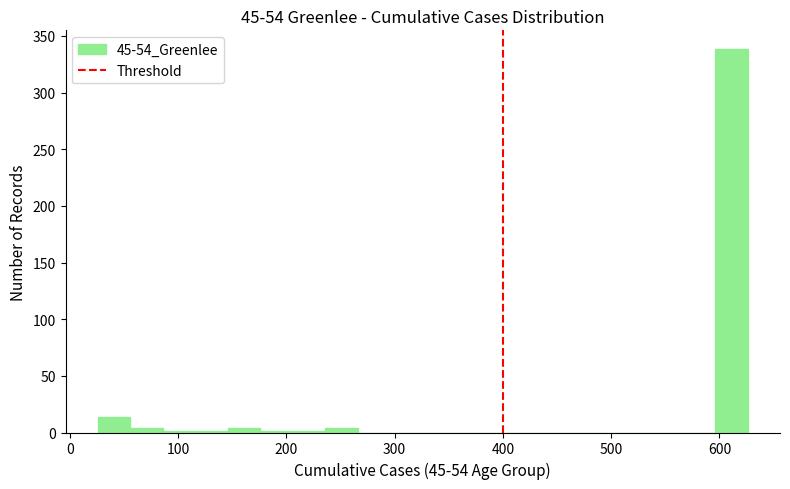

Read against the x-axis, roughly where is the centre of the tallest bar?

610